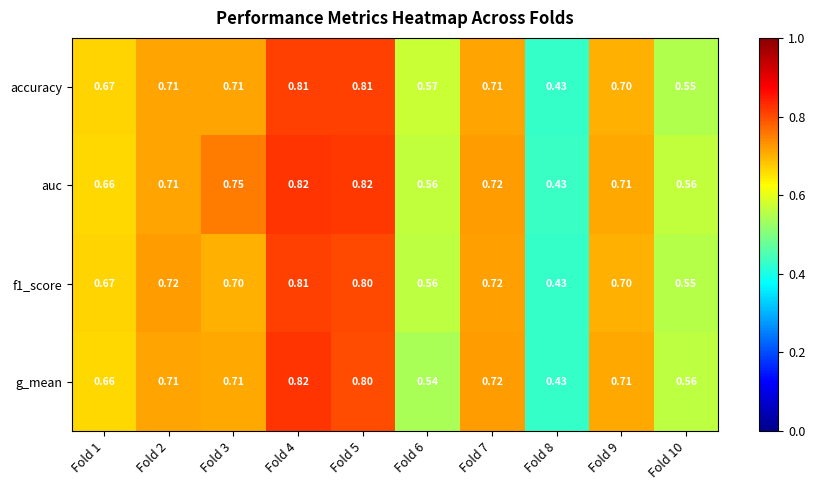

Is the value of accuracy at Fold 10 greater than the value of g_mean at Fold 3?

No